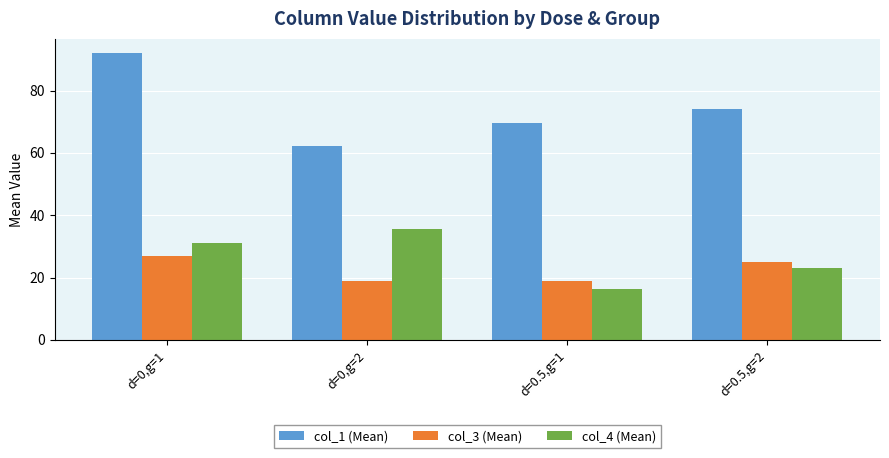

The col_3 (Mean) series shows 27.0 at d=0,g=1. True or false?

True